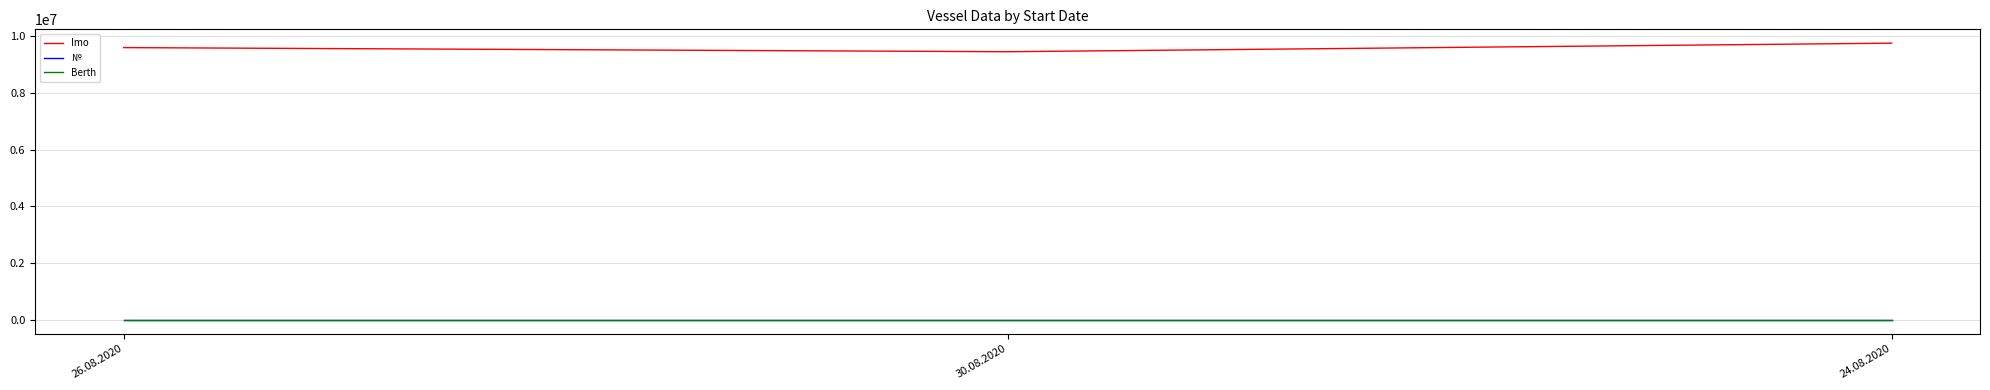

True or false: Berth has a value of 22 at 30.08.2020.

True